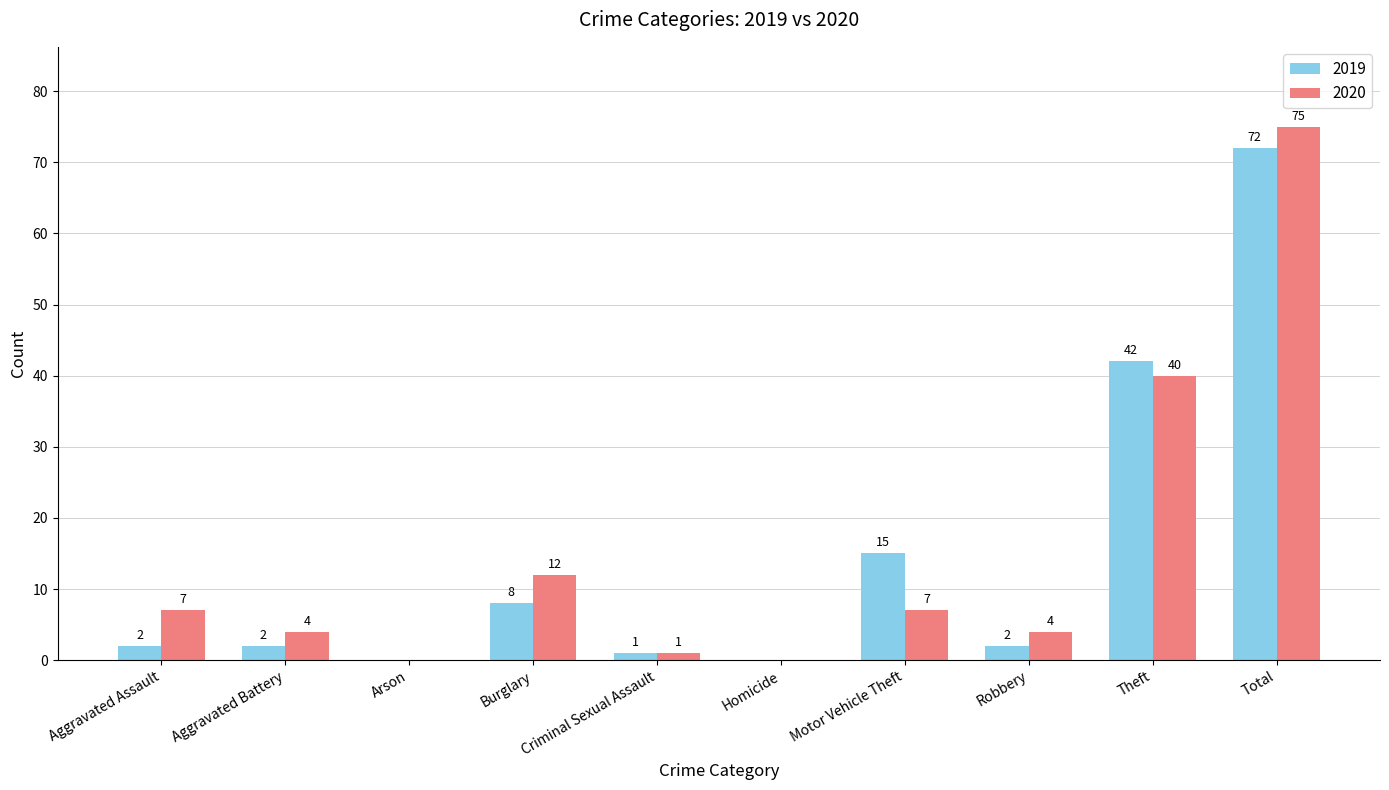

Which series has the largest range (max minus min)?

2020